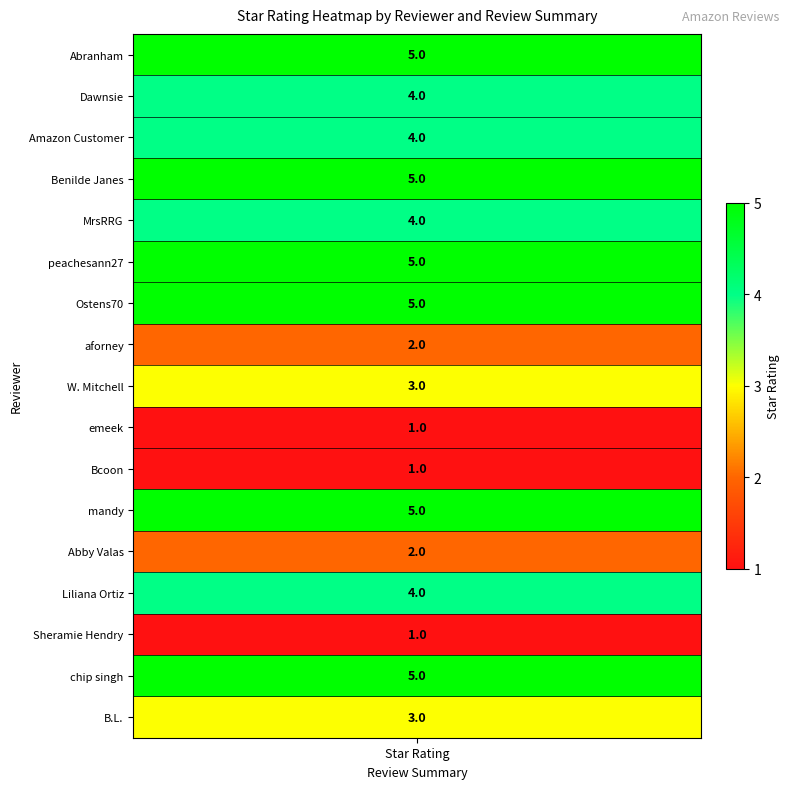

True or false: the data shows 5 at 15.

True